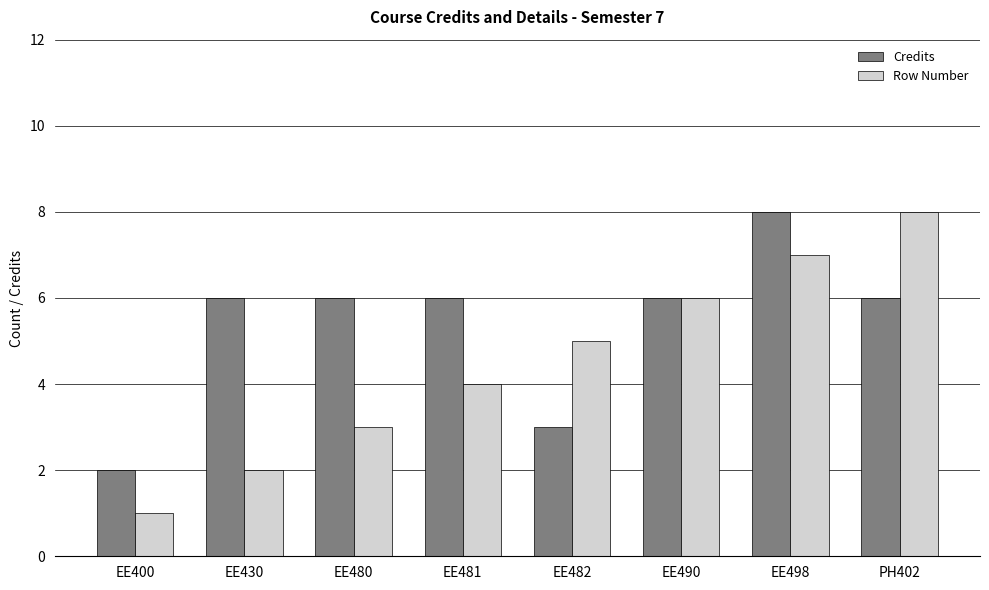

What is the value of the Row Number bar at the 5th from the left?

5